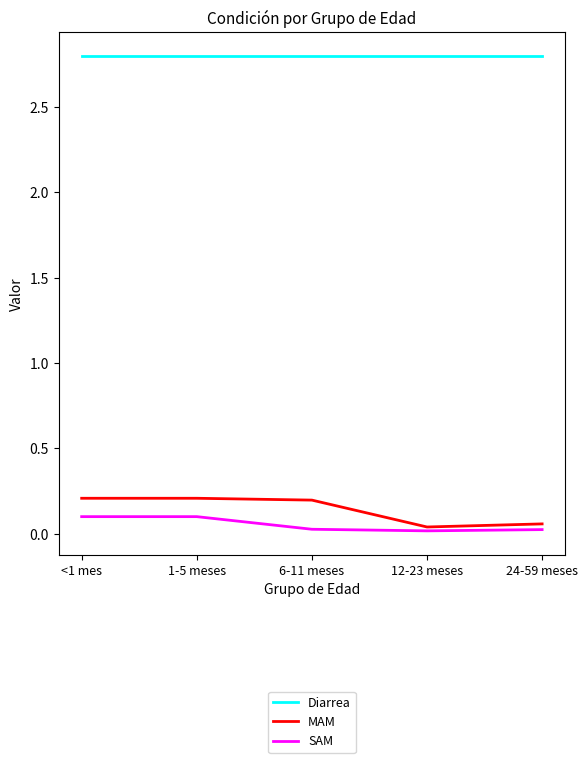

True or false: Diarrea and SAM cross at least once.

False